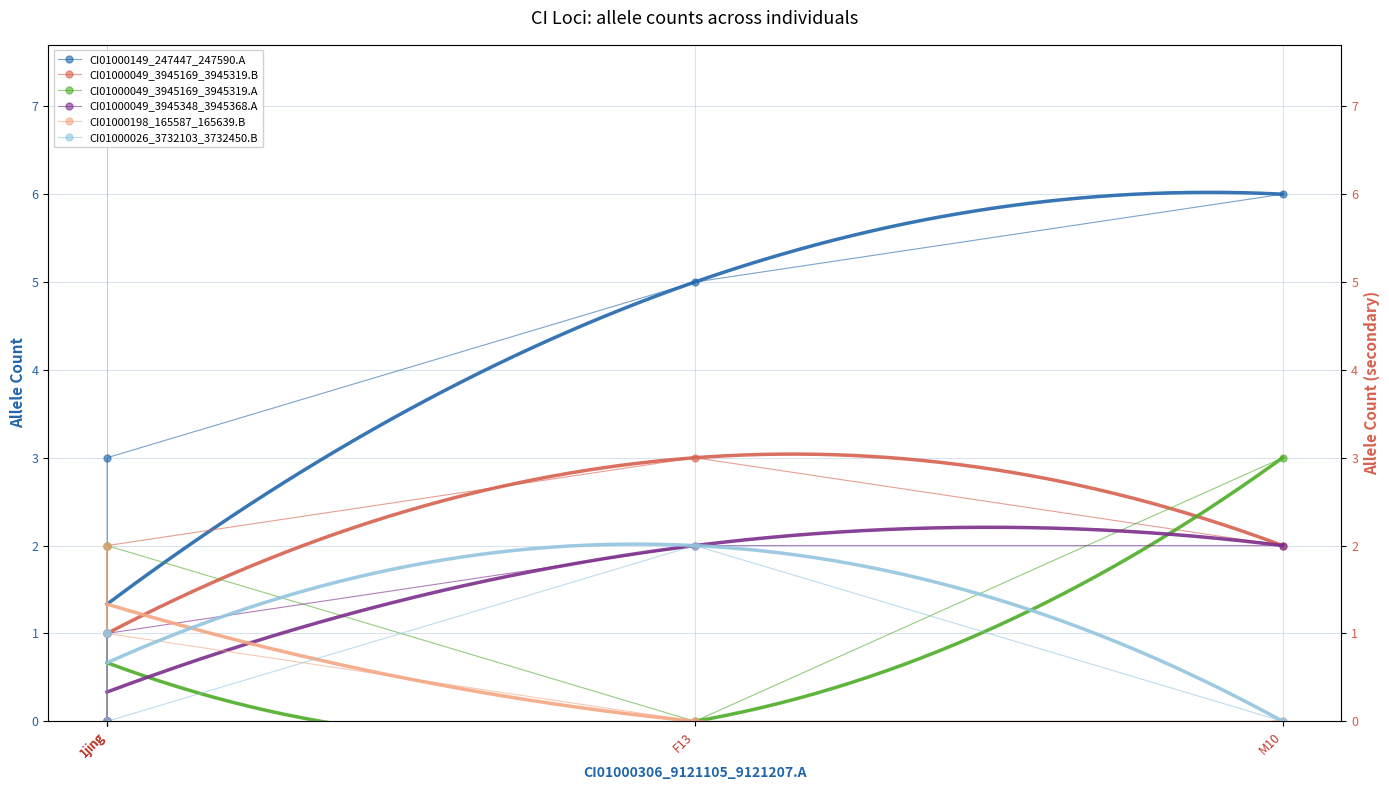

Is it true that CI01000049_3945169_3945319.A equals 3 at M10?

True